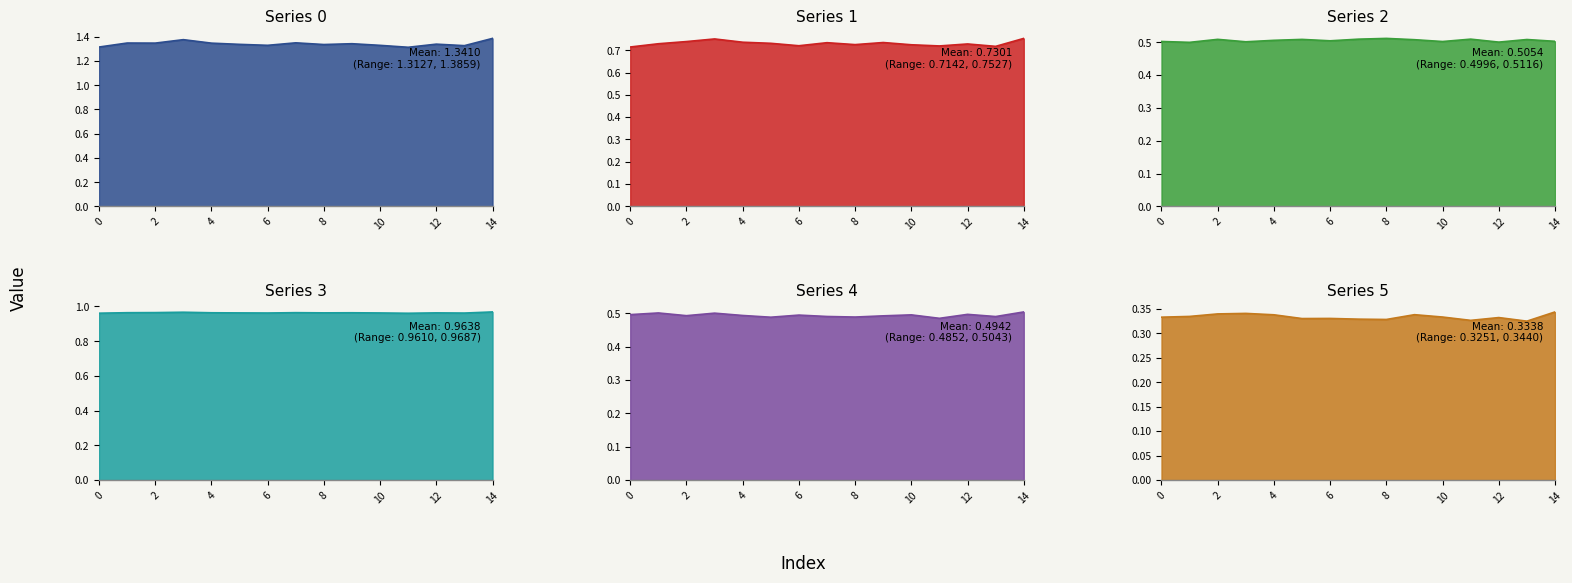

At which category does Series 4 reach its first local peak?

1